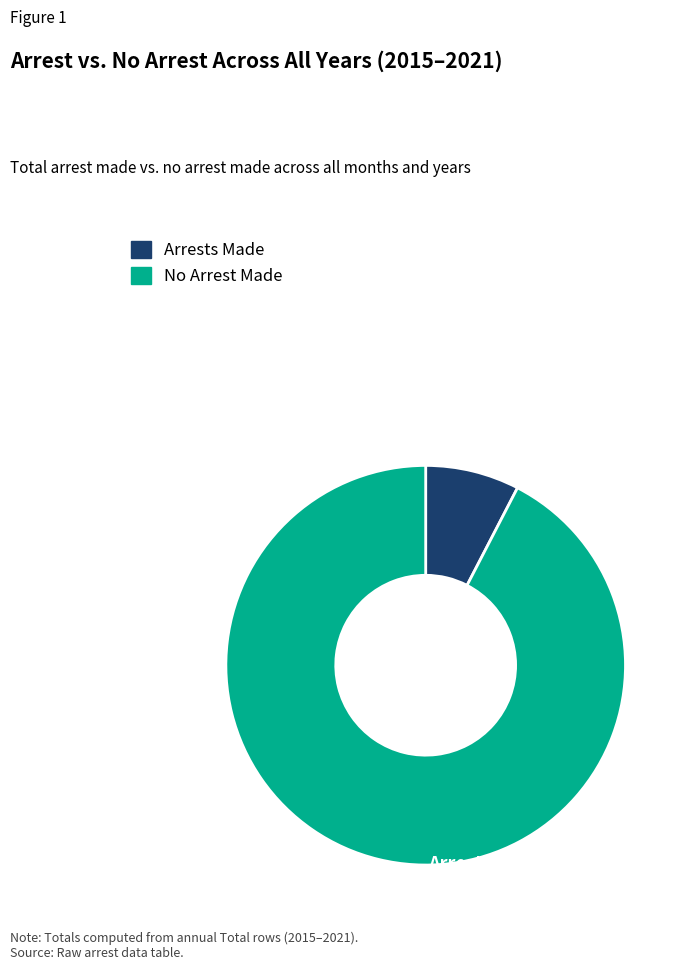

Is there any slice that represents more than half of the pie?

Yes